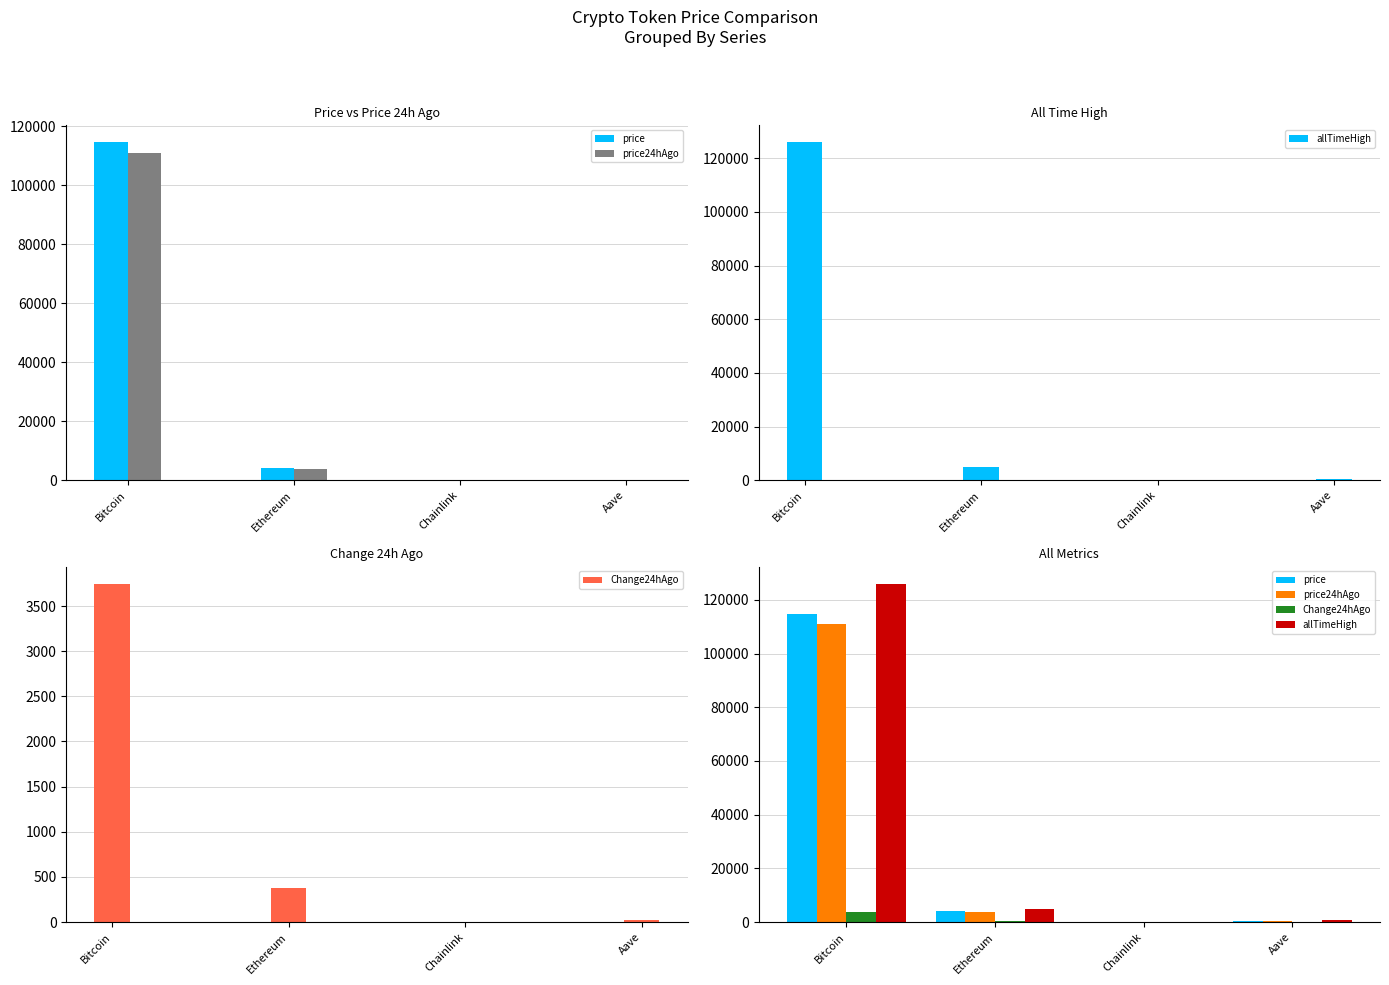

List the labels in order of allTimeHigh value, largest first.

Bitcoin, Ethereum, Aave, Chainlink